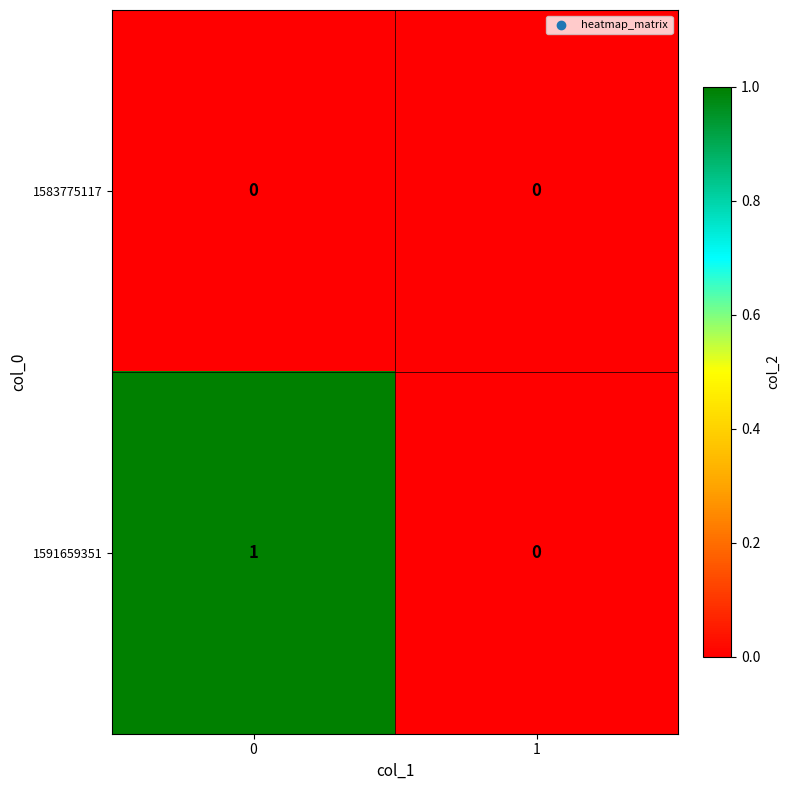

List the series in order of their peak value, highest first.

1591659351, 1583775117